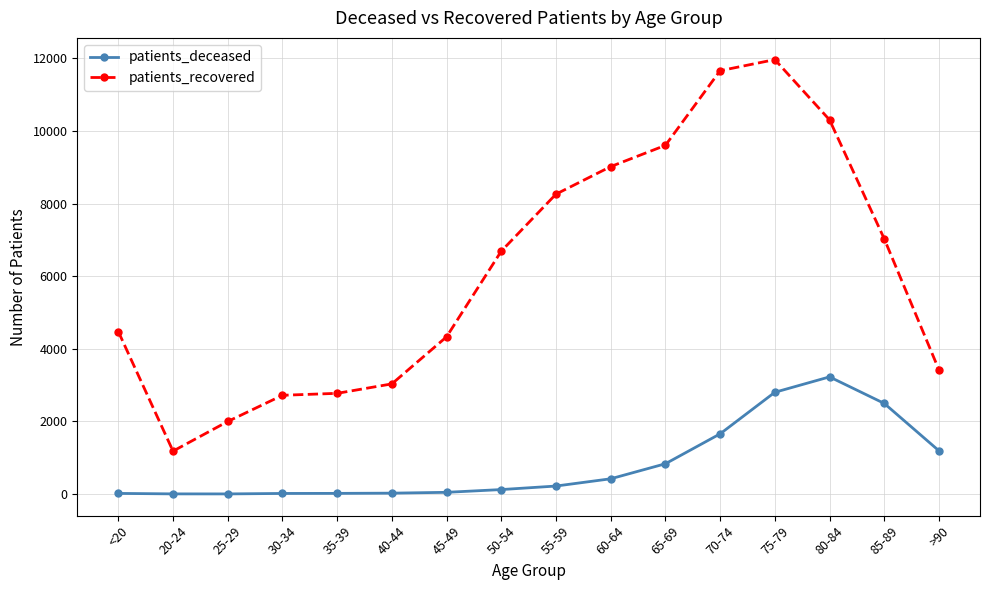

At how many categories does at least one series exceed 10360?

2